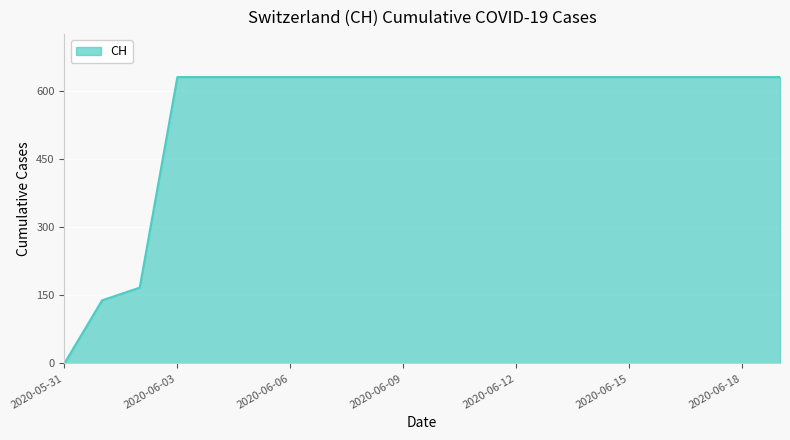

What is the difference between the maximum and minimum values?

631